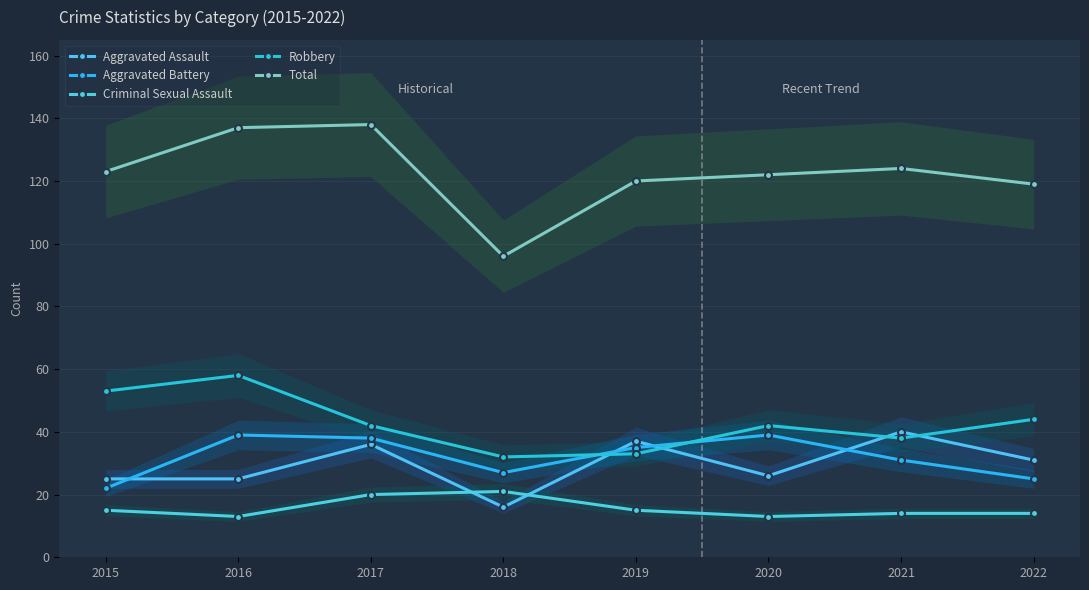

List the series in order of their peak value, highest first.

Total, Robbery, Aggravated Assault, Aggravated Battery, Criminal Sexual Assault